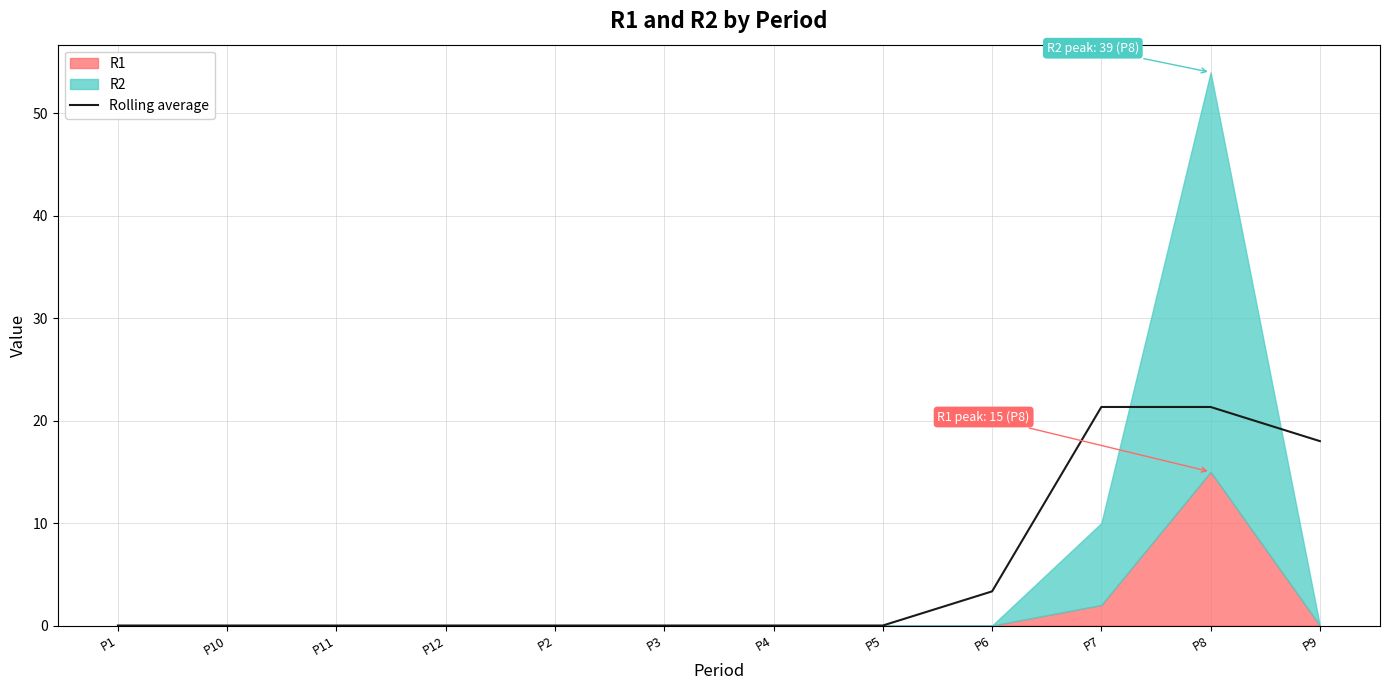

Where is Rolling average nearest to the value 10?

P6